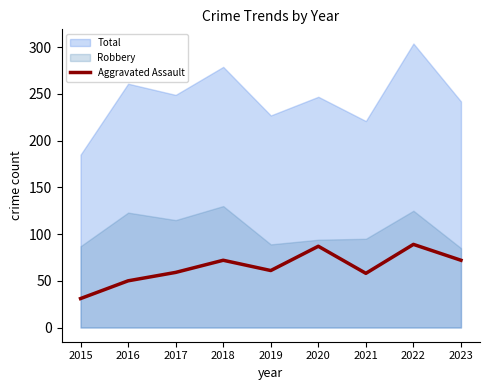

How many values are below 61?

4